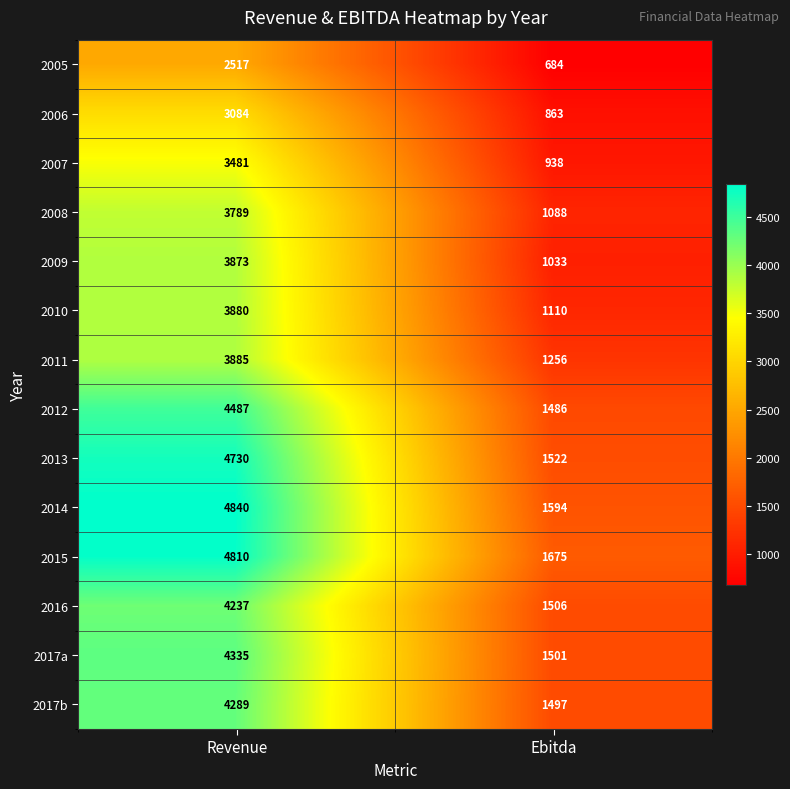

Between Revenue and Ebitda, which series saw the biggest shift?

2014